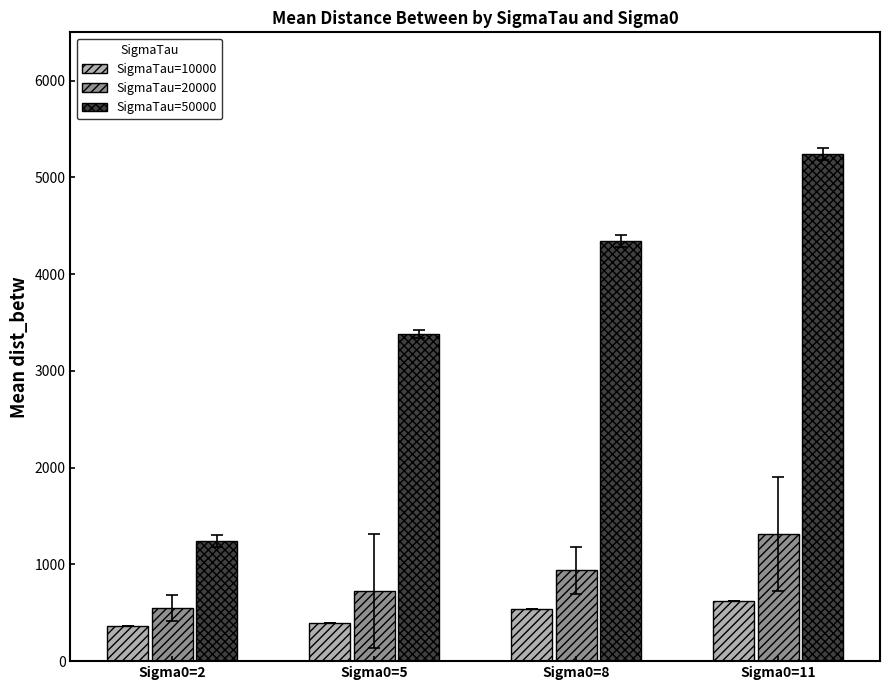

Rank the series at Sigma0=11 from highest to lowest value.

SigmaTau=50000, SigmaTau=20000, SigmaTau=10000